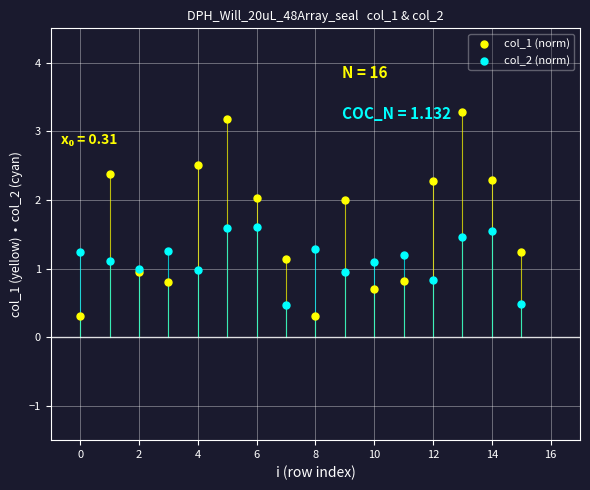

What are all the series names shown in the legend?

col_1 (norm), col_2 (norm)